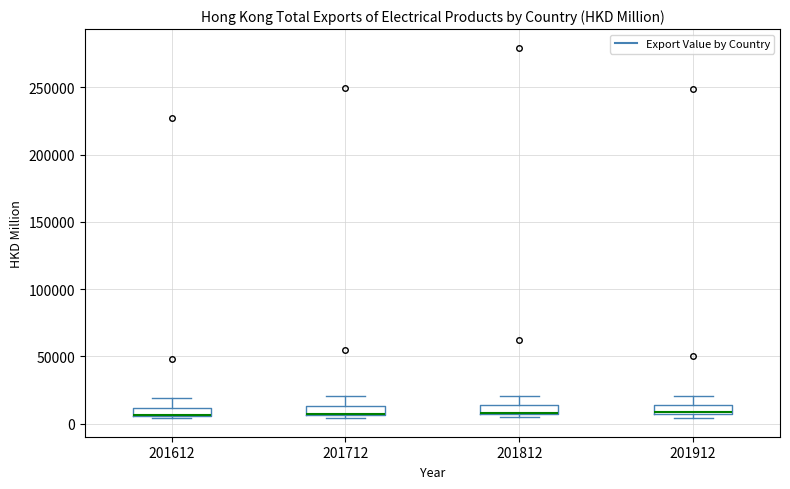

Where is the upper edge of the box at x = 201812 on the y-axis? The values are not printed on the chart, so give them approximately, as read against the axis.

15000